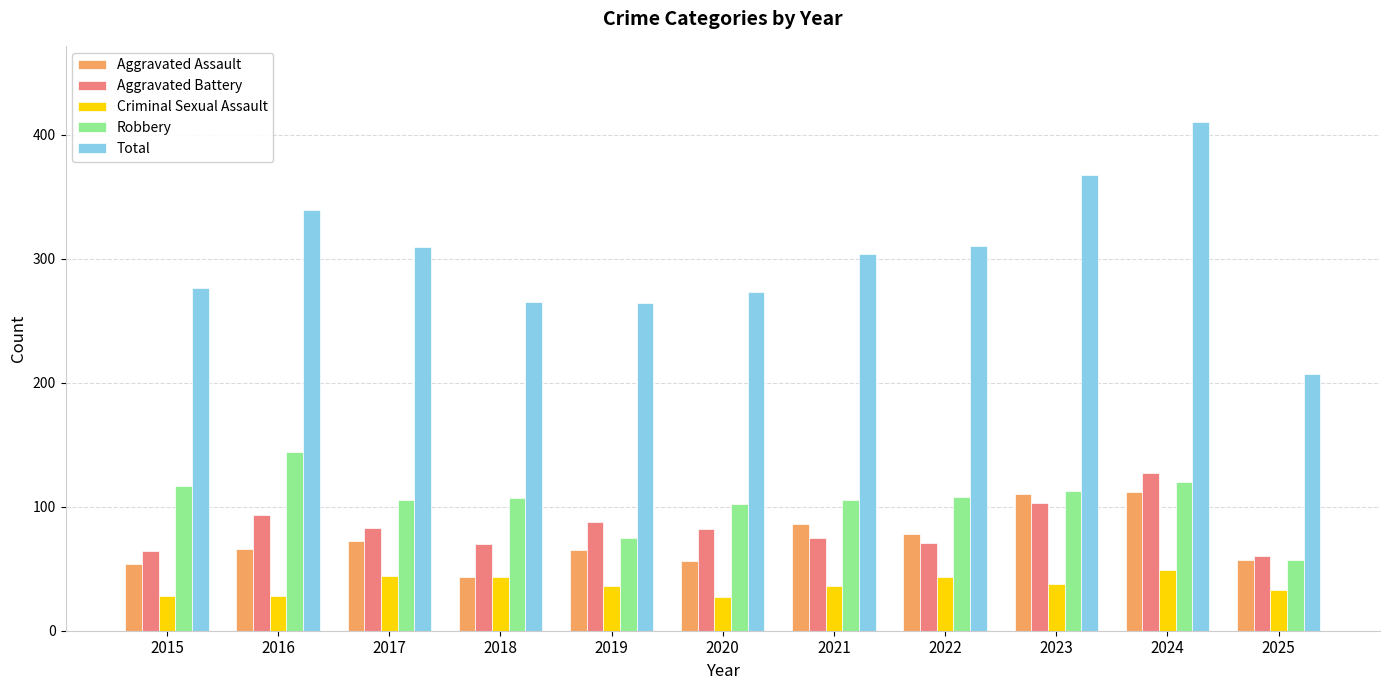

True or false: Total has a value of 310 at 2022.

True